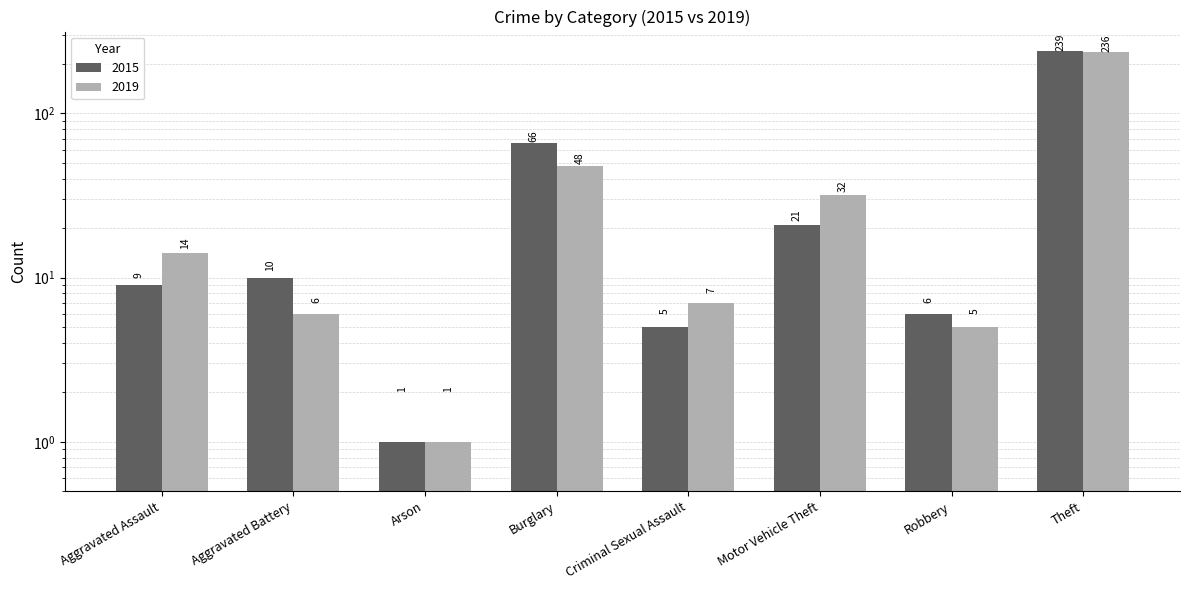

The value of 2019 at Criminal Sexual Assault is 7. True or false?

True